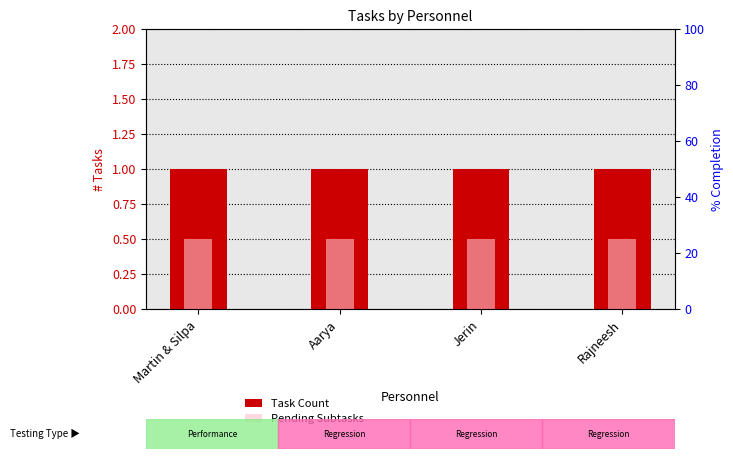

At Jerin, list the series in order from smallest to largest.

Pending Subtasks, Task Count